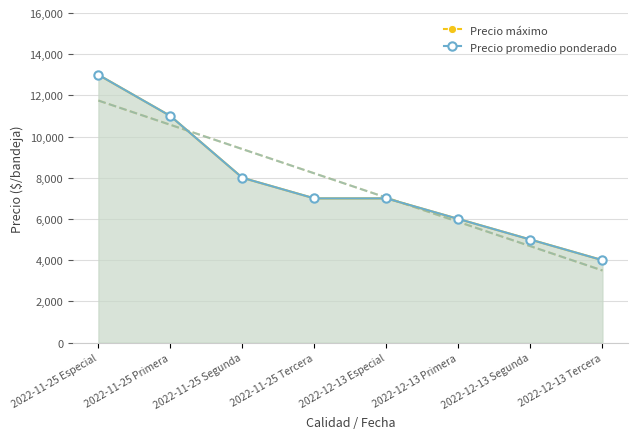

How many lines are shown in the chart?

2